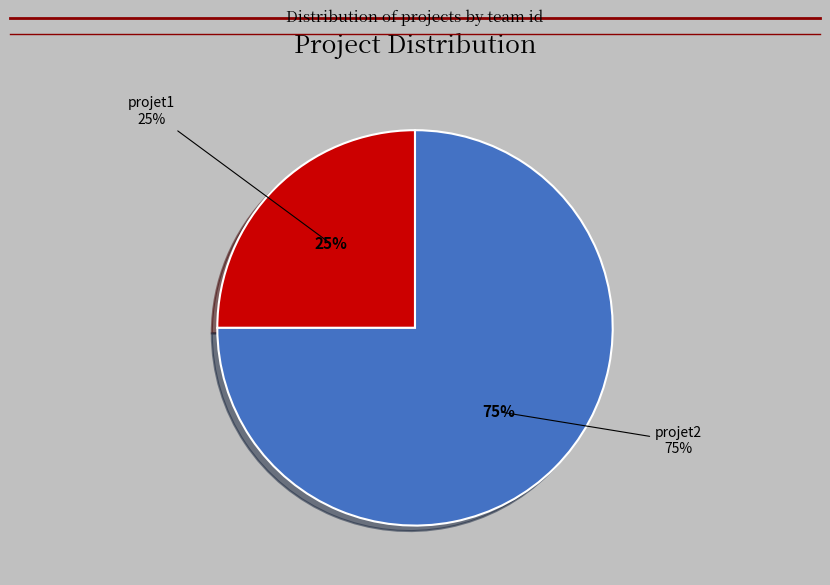

Which category has the biggest portion of the pie?

projet2